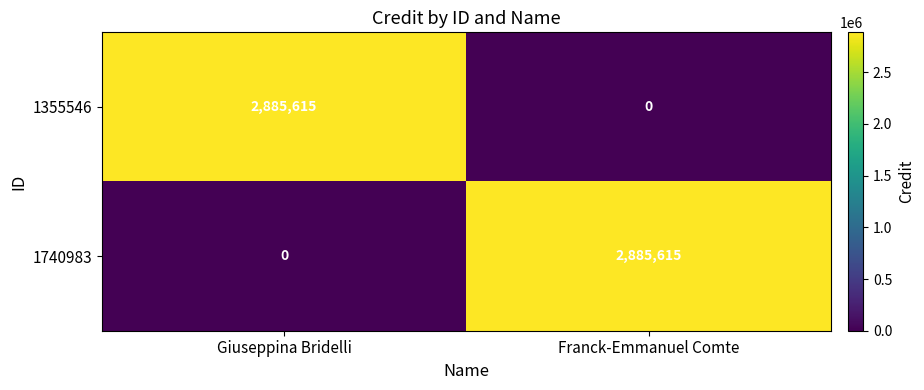

At Franck-Emmanuel Comte, list the series in order from smallest to largest.

1355546, 1740983